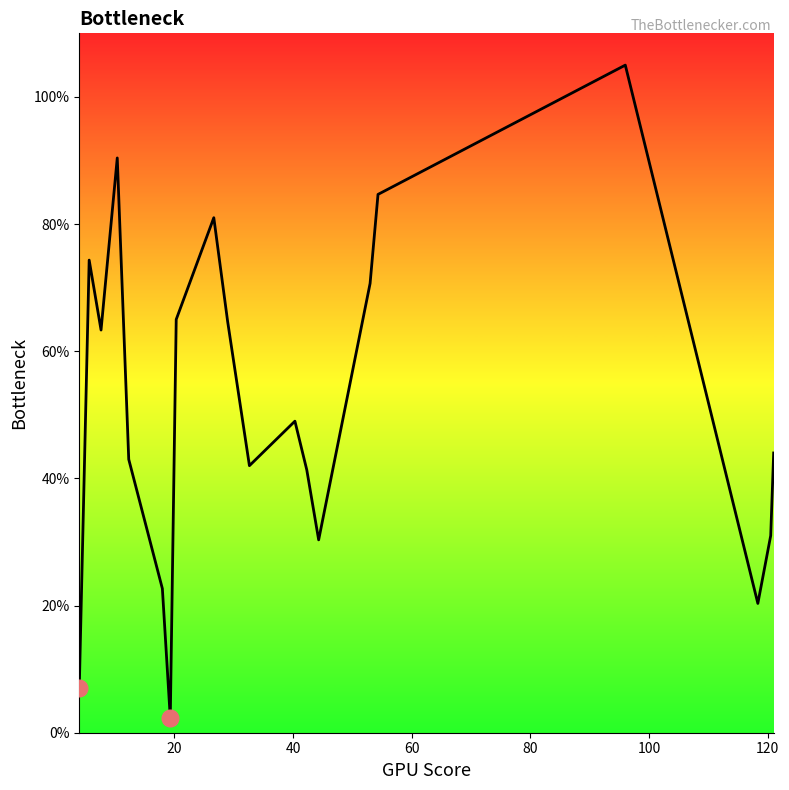

What is the difference between the maximum and minimum values?

102.7